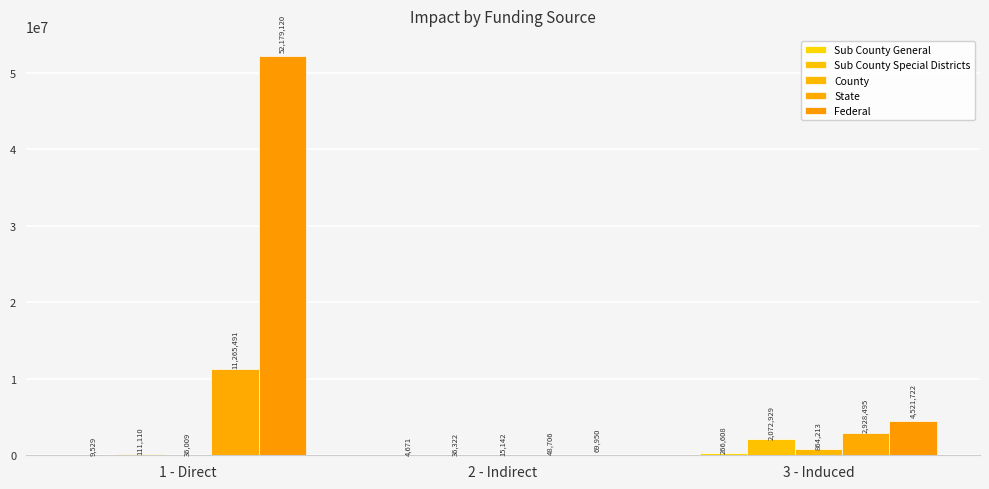

Count the number of data series in this chart.

5